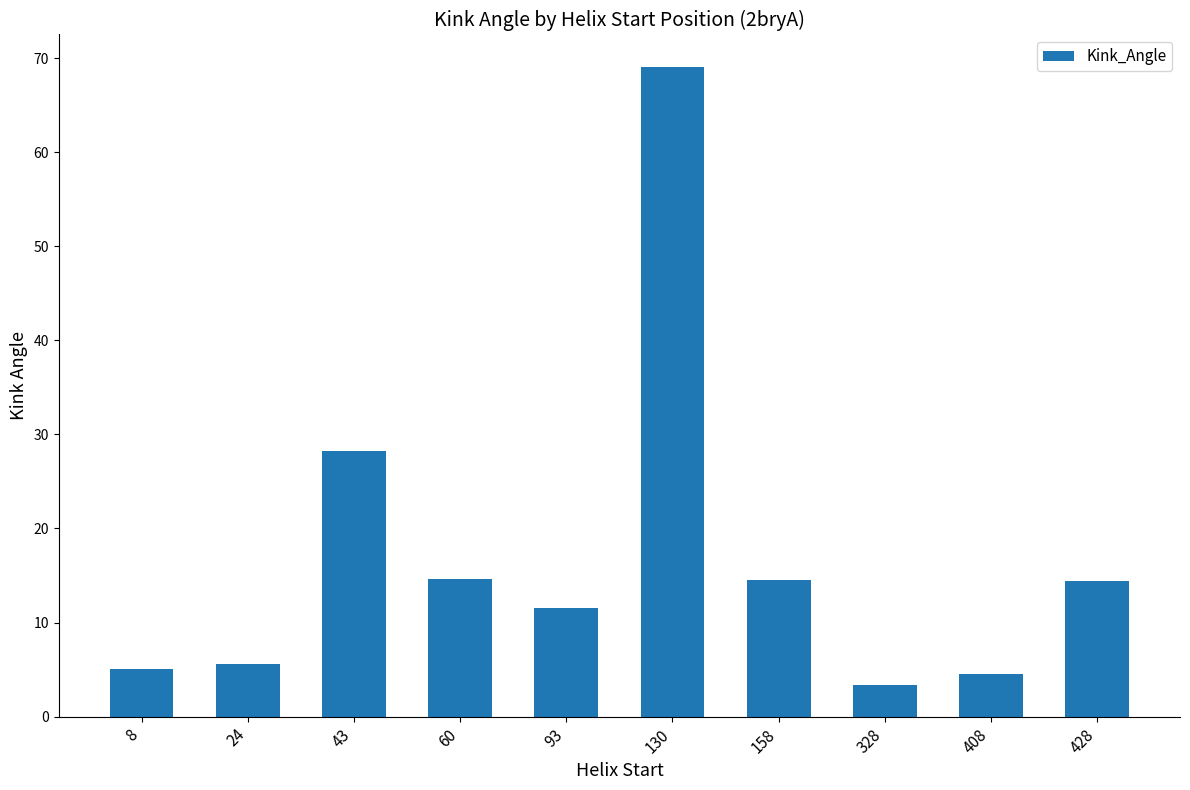

The chart shows a value of 20.6 at 93. True or false?

False